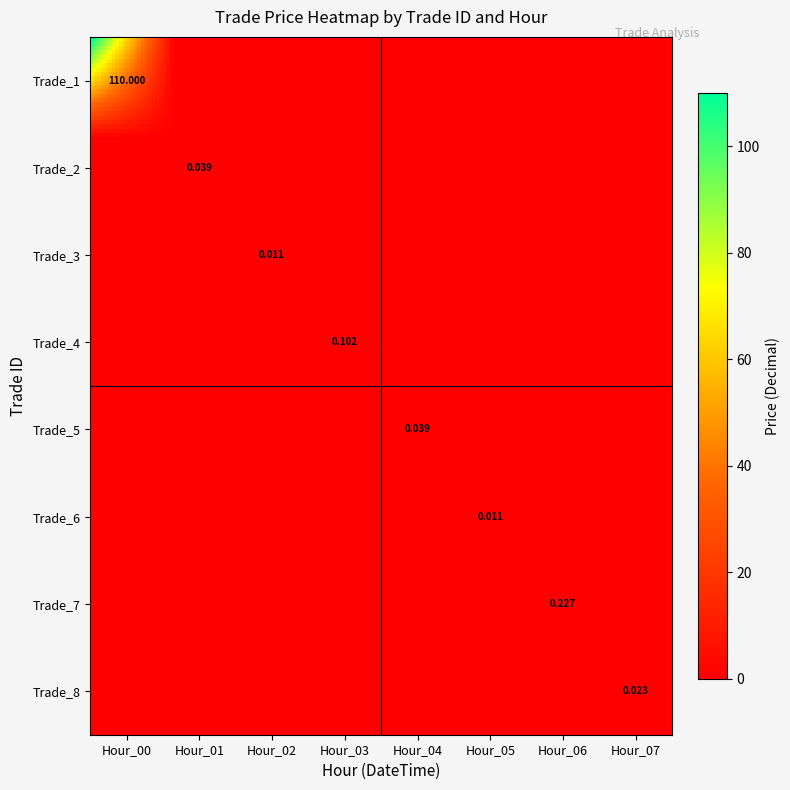

The Trade_5 series shows 0.0 at Trade_8. True or false?

True